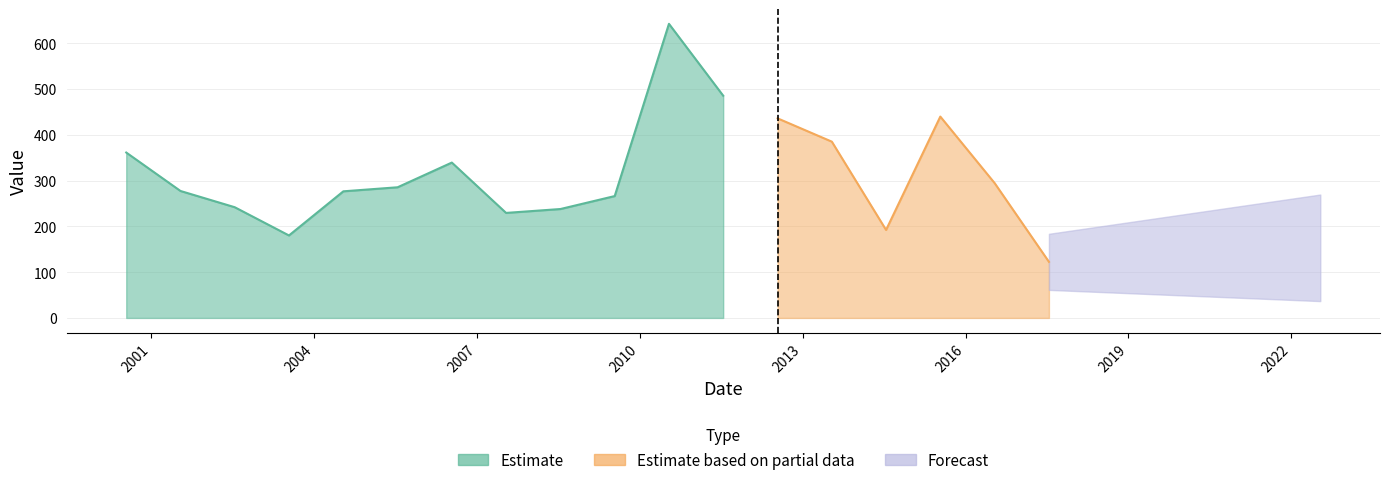

What is the label of the 5th point from the left?

2004-07-15